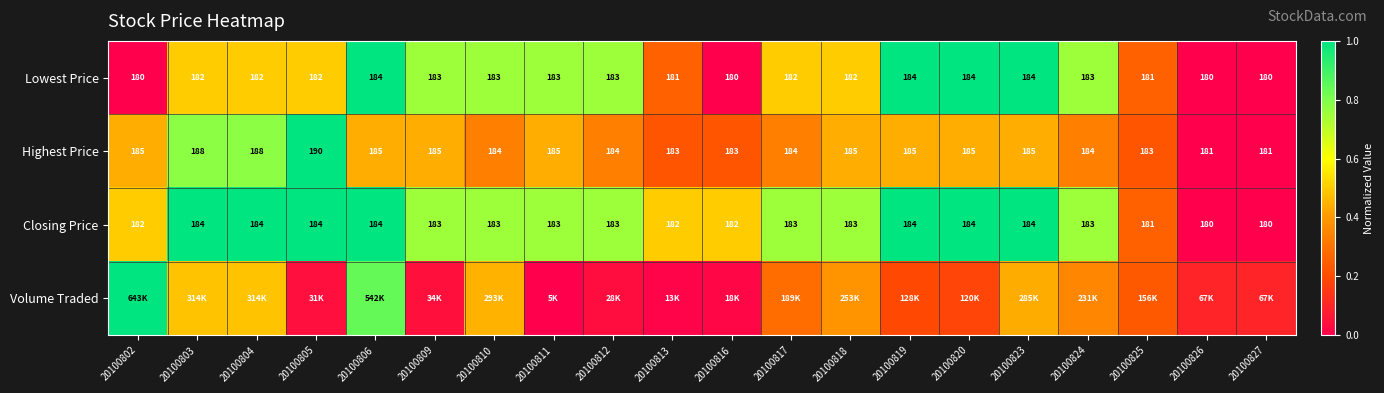

How many data points in Closing Price are less than 183?

6